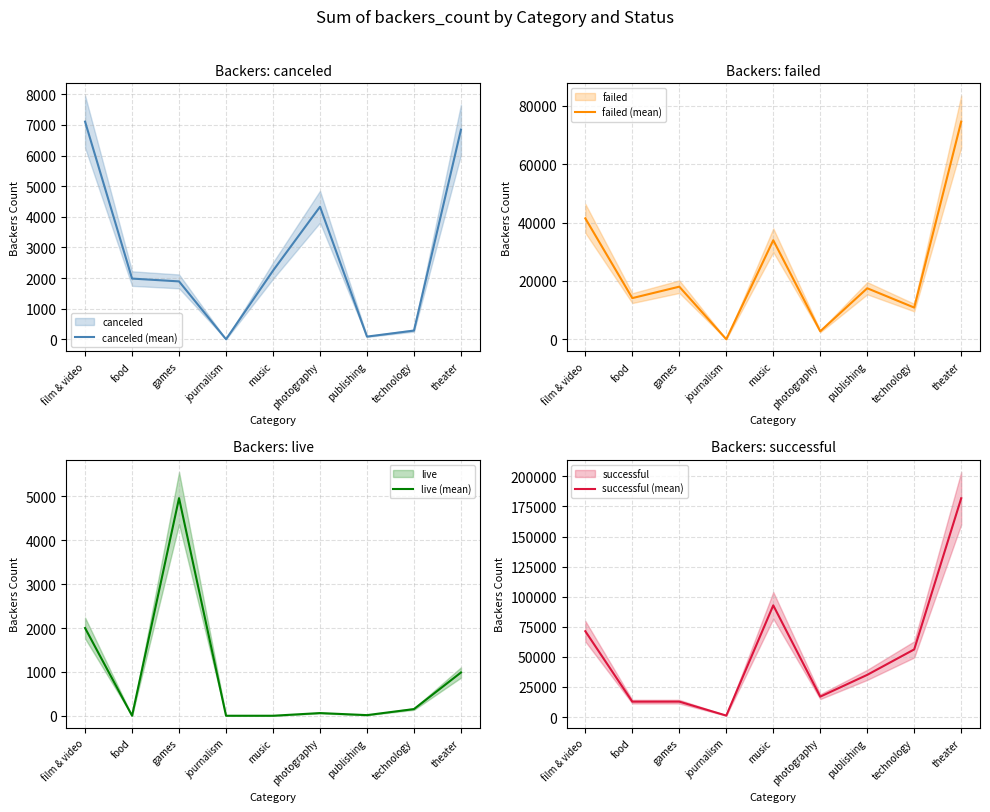

Reading left to right, extract all data points from this chart.

canceled (mean): 7110	1982	1890	0	2241	4329	86	283	6847
failed (mean): 41440	14103	18020	0	33941	2724	17479	10856	74601
live (mean): 2000	0	4962	0	0	61	14	152	986
successful (mean): 71325	12761	12790	1194	92820	16930	35040	56203	181835